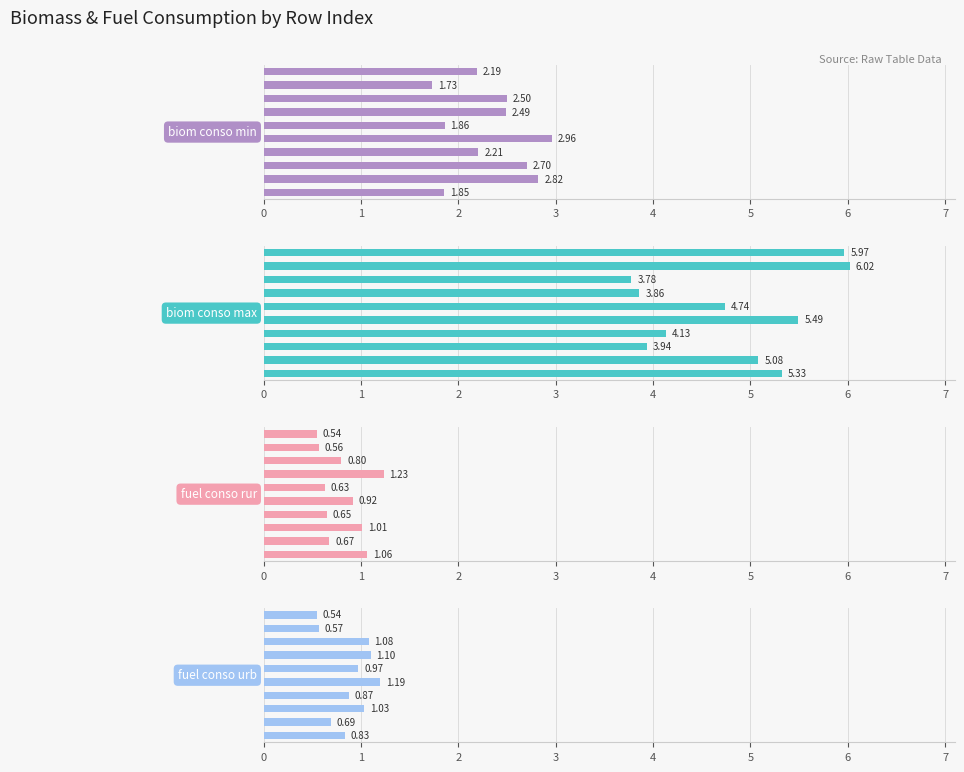

What value does the fuel_conso_rur series have at 6?

0.6